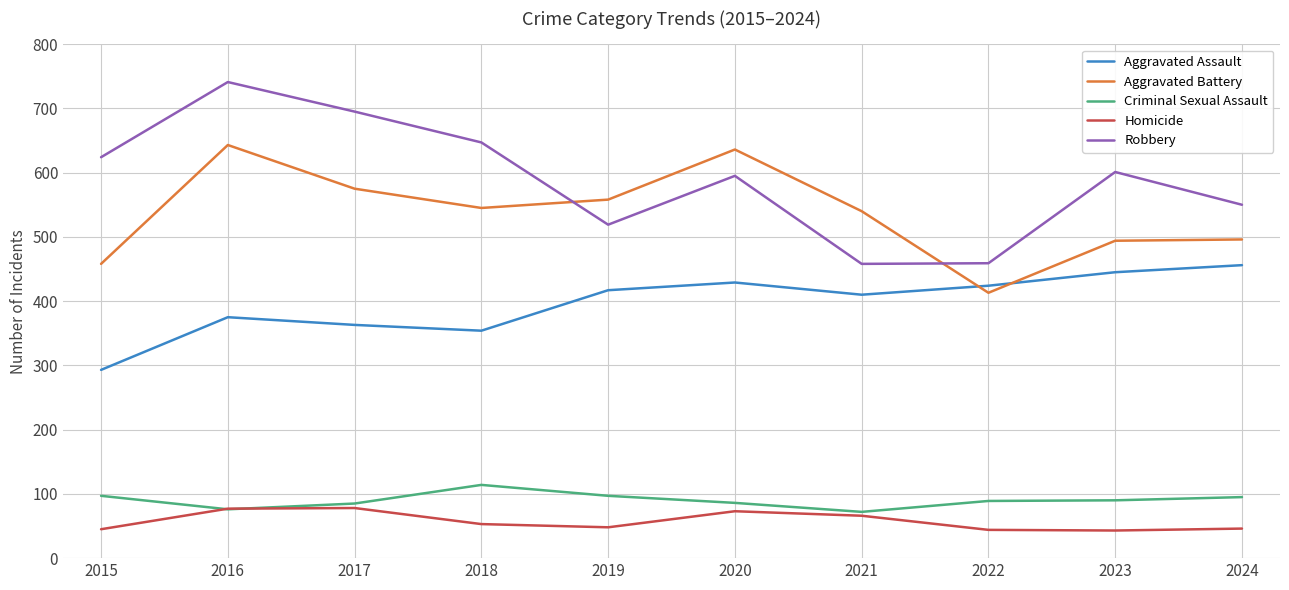

True or false: Homicide has more than 0 points higher than both neighbors.

True